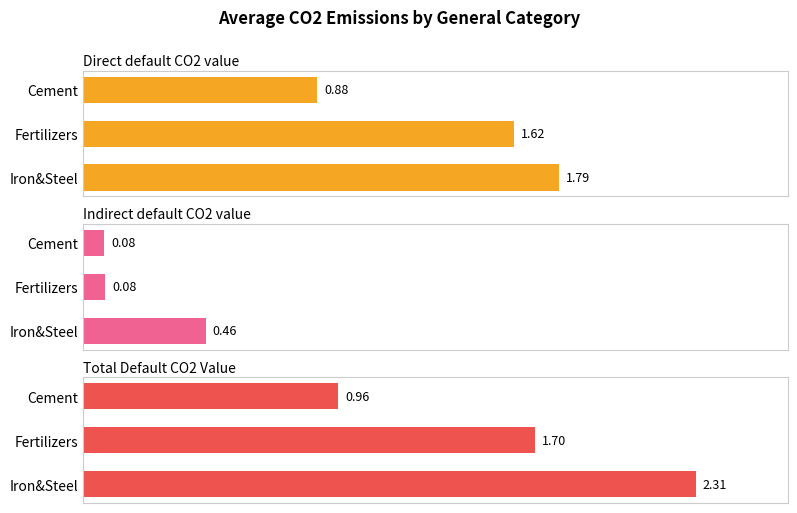

Count the Direct default CO2 value values in the range 0 to 1.

1